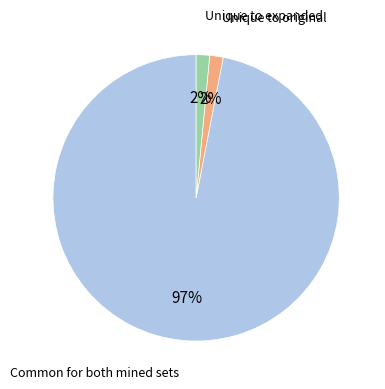

Is there a majority slice in this chart?

Yes